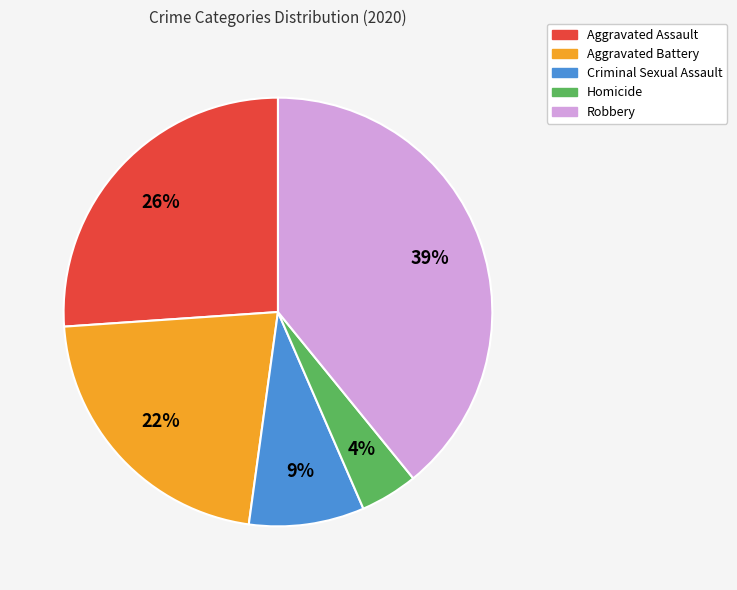

What is the ratio of the value at Aggravated Assault to the value at Aggravated Battery?

1.2